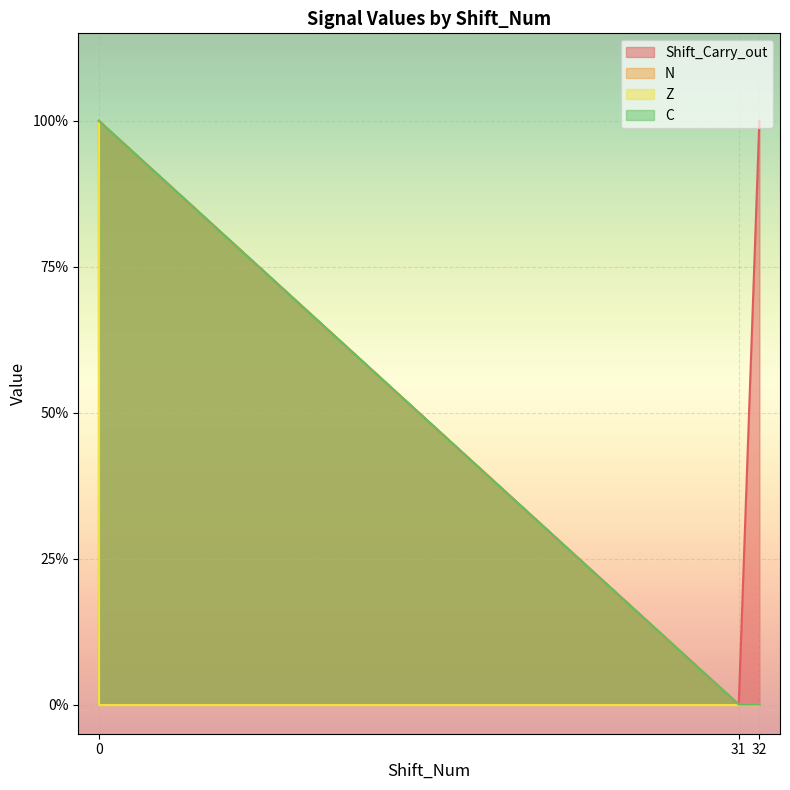

True or false: Z and N cross at least once.

False